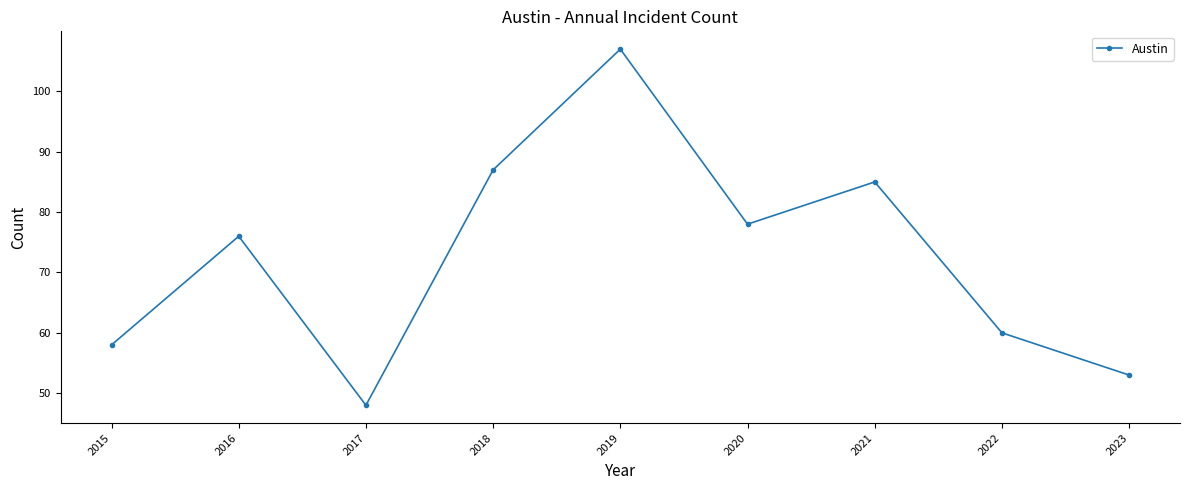

Reading left to right, extract all data points from this chart.

58	76	48	87	107	78	85	60	53